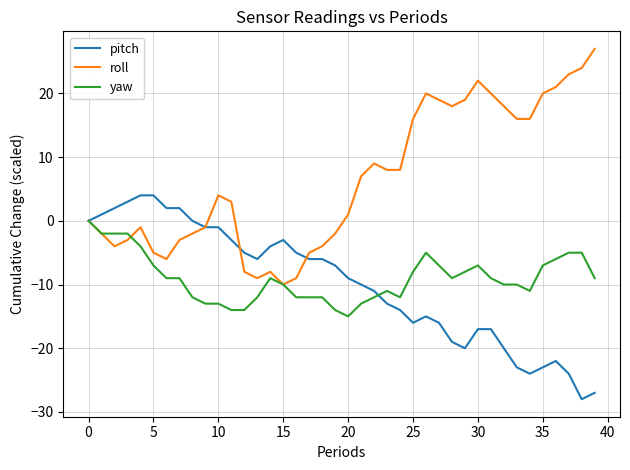

Which series has the largest total across all categories?

roll